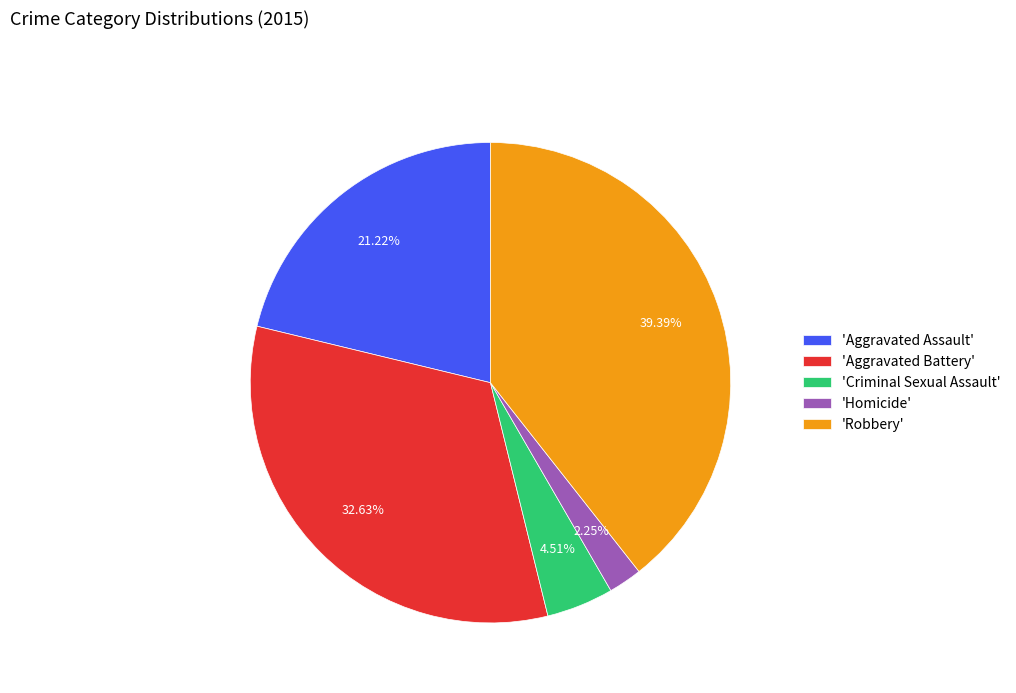

Rank the categories by value from lowest to highest.

'Homicide', 'Criminal Sexual Assault', 'Aggravated Assault', 'Aggravated Battery', 'Robbery'